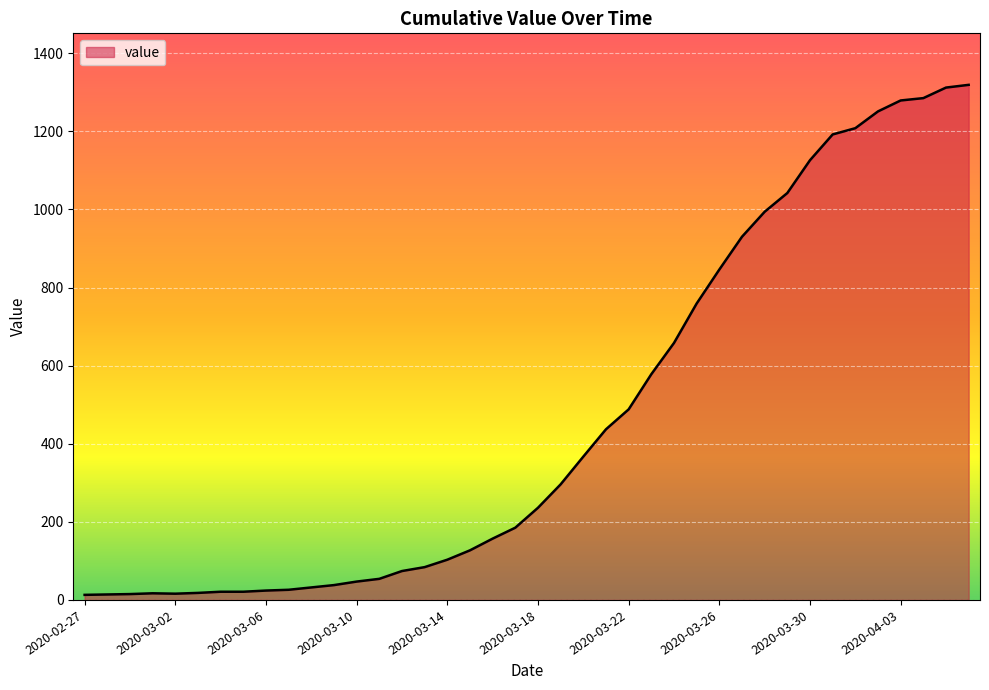

What is the maximum value shown in the chart?

1319